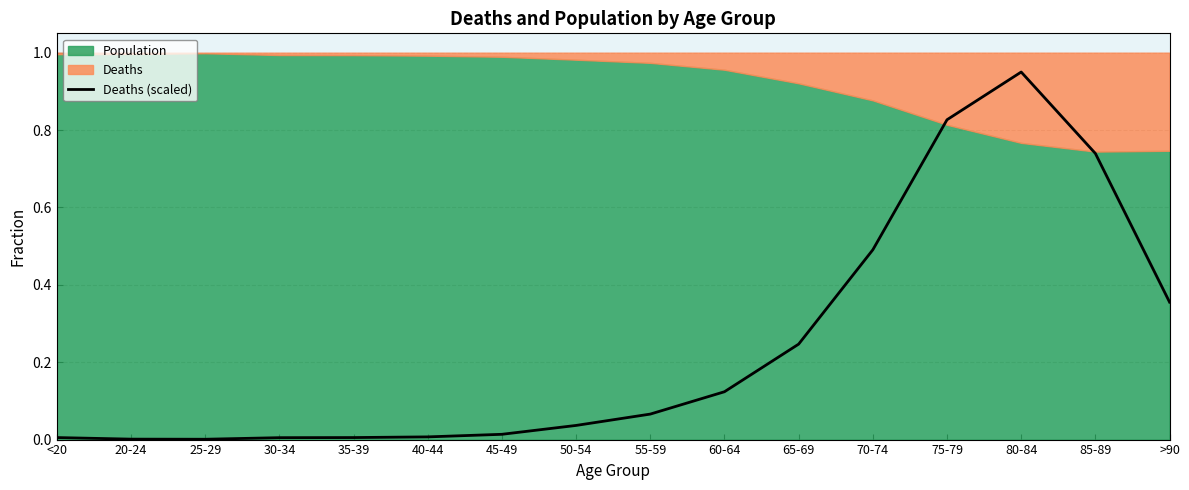

The value at 85-89 is 0.3. True or false?

False